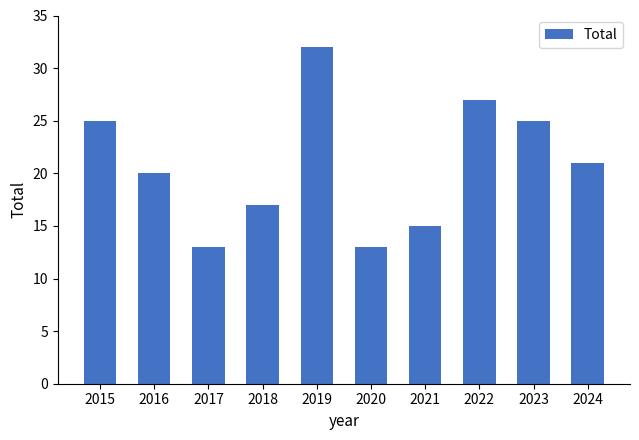

Reading right to left, transcribe all the data shown in this chart.

21	25	27	15	13	32	17	13	20	25